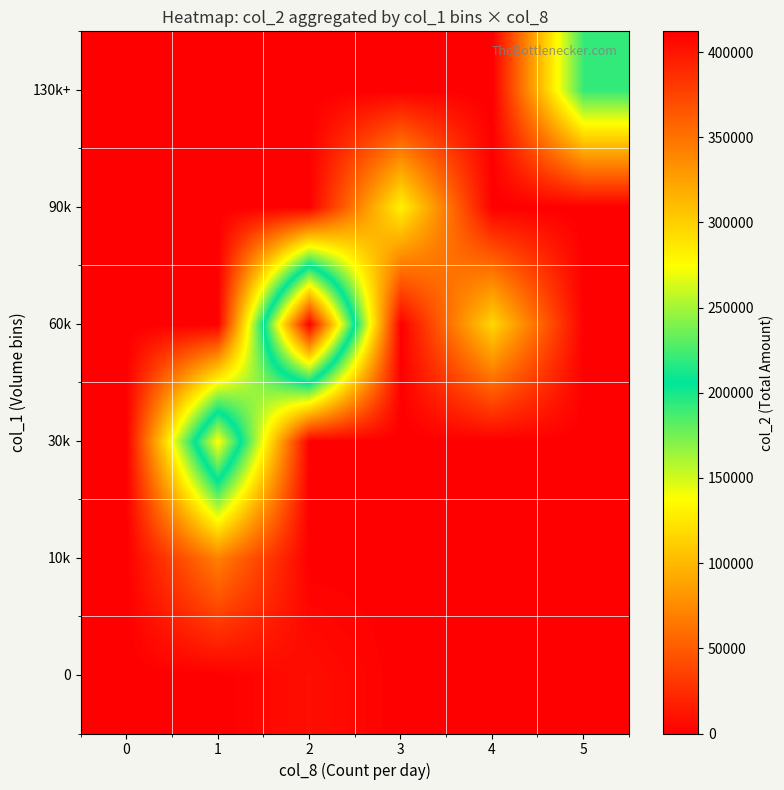

Reading right to left, transcribe all the data shown in this chart.

0: 5=0	4=0	3=0	2=8320	1=0	0=0
10k: 5=0	4=0	3=0	2=0	1=68980	0=0
30k: 5=0	4=0	3=0	2=0	1=276000	0=0
60k: 5=0	4=116100	3=0	2=412160	1=0	0=0
90k: 5=0	4=0	3=131280	2=0	1=0	0=0
130k+: 5=192300	4=0	3=0	2=0	1=0	0=0